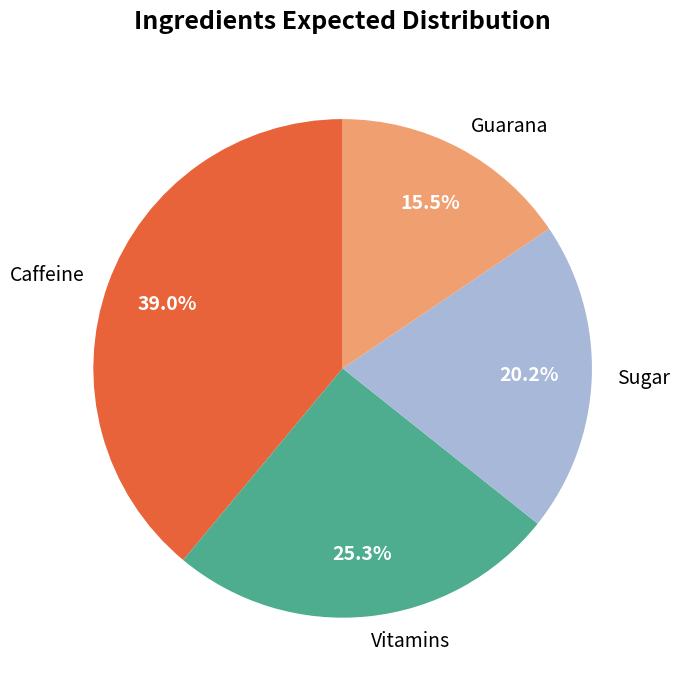

The Sugar slice represents 14% of the pie. True or false?

False